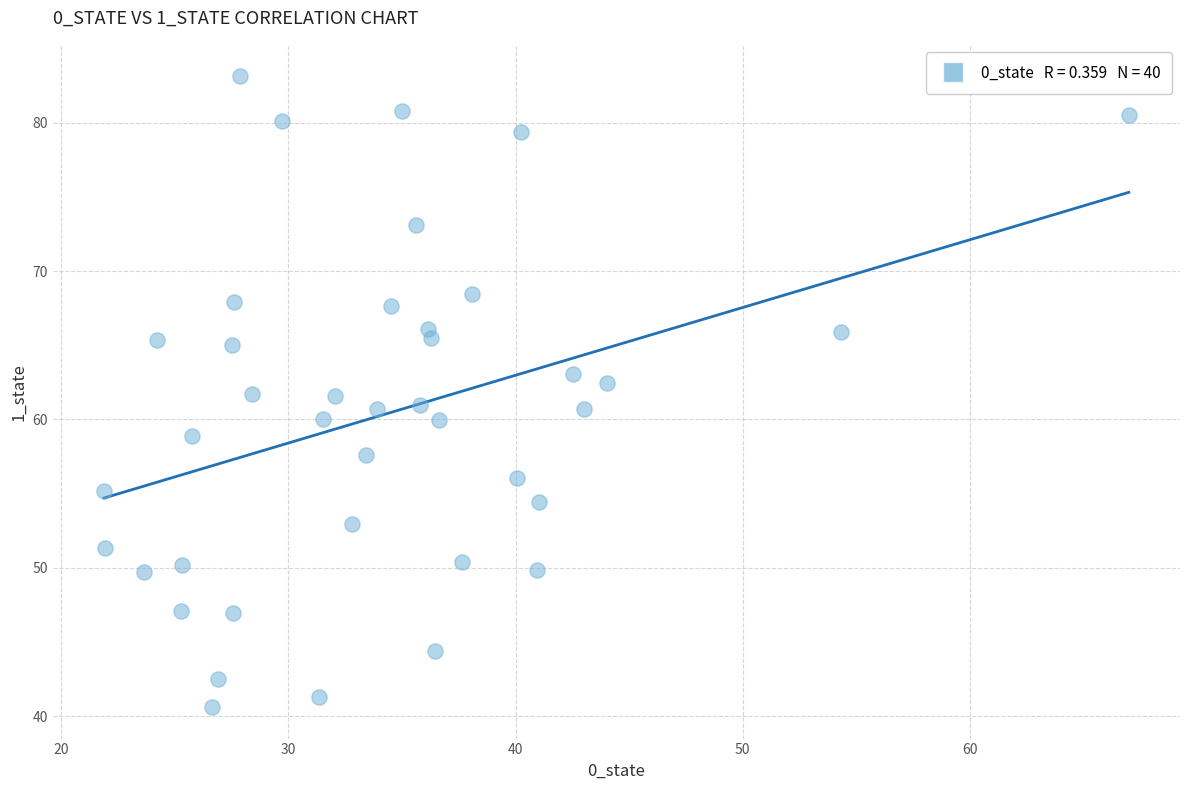

What is the range of X values (max minus min)?

45.1